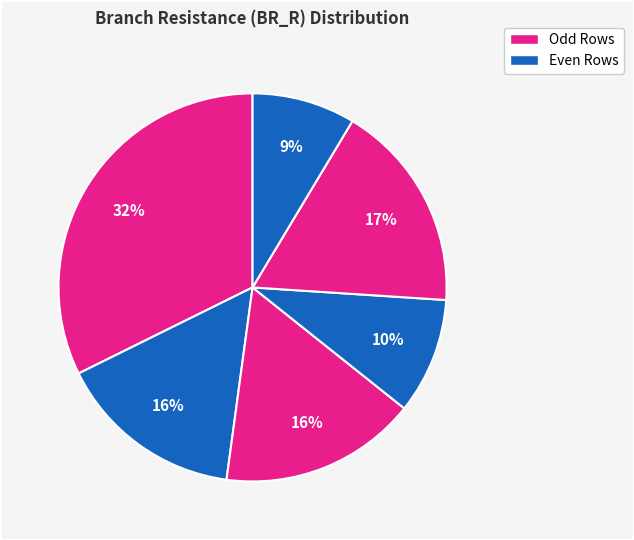

To the nearest percent, what is the average slice percentage?

17%